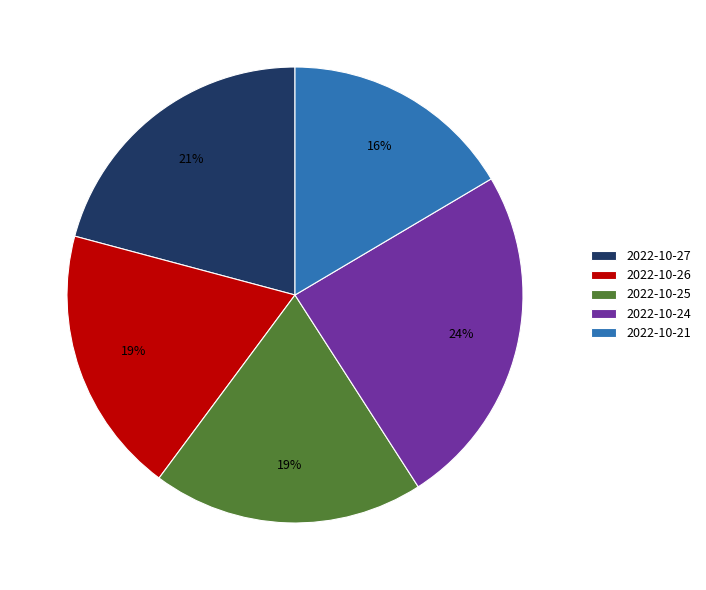

Is it true that 2022-10-26 is 13% of the pie?

False